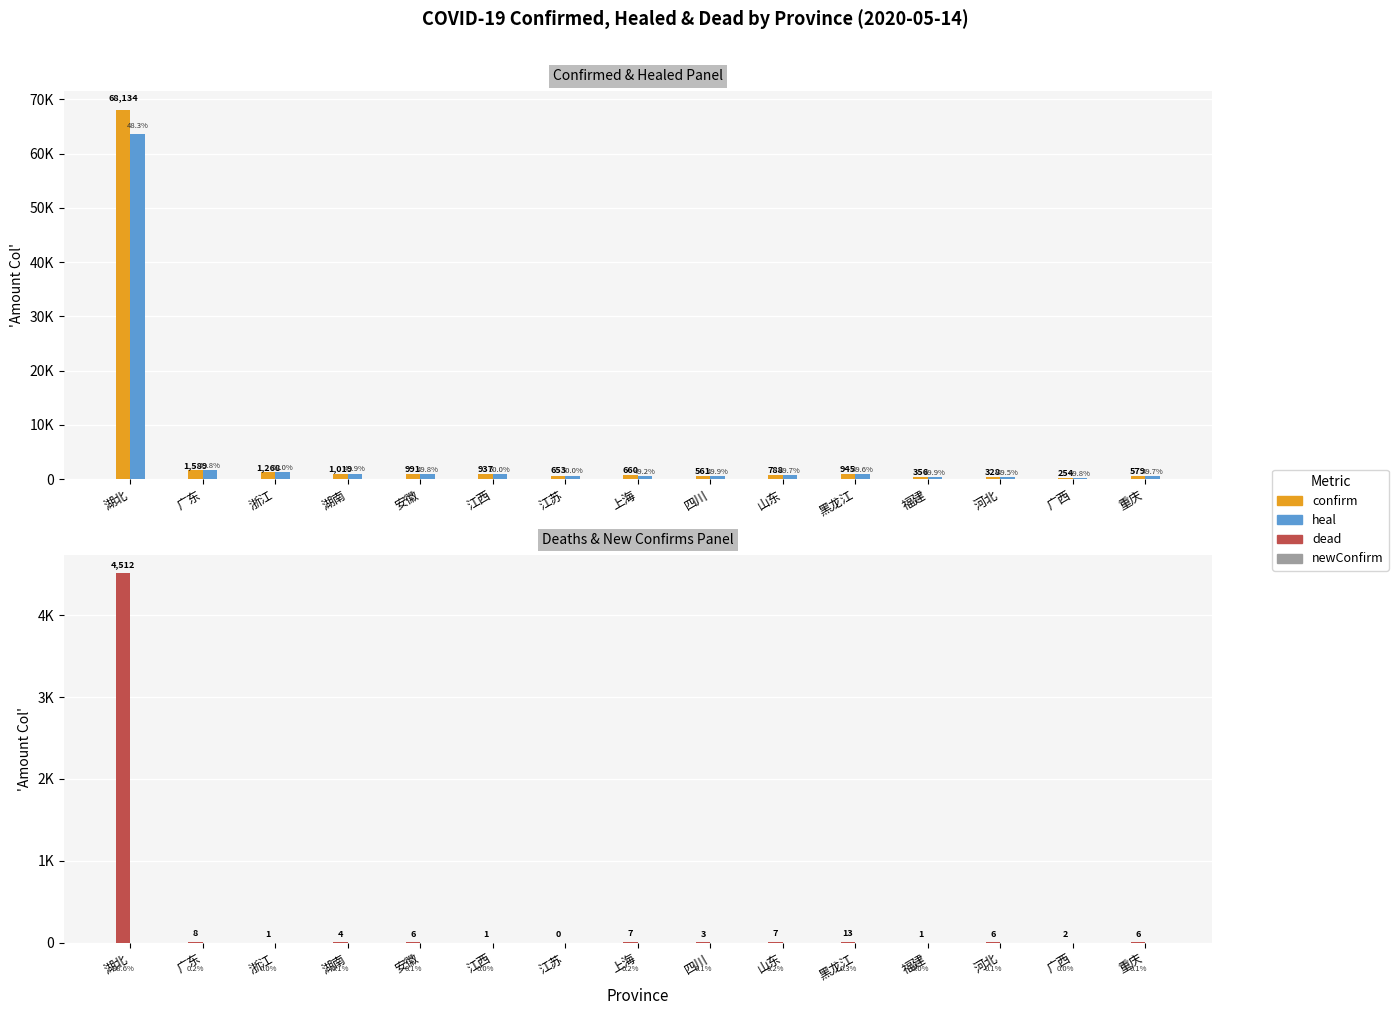

Which series has the largest range (max minus min)?

confirm